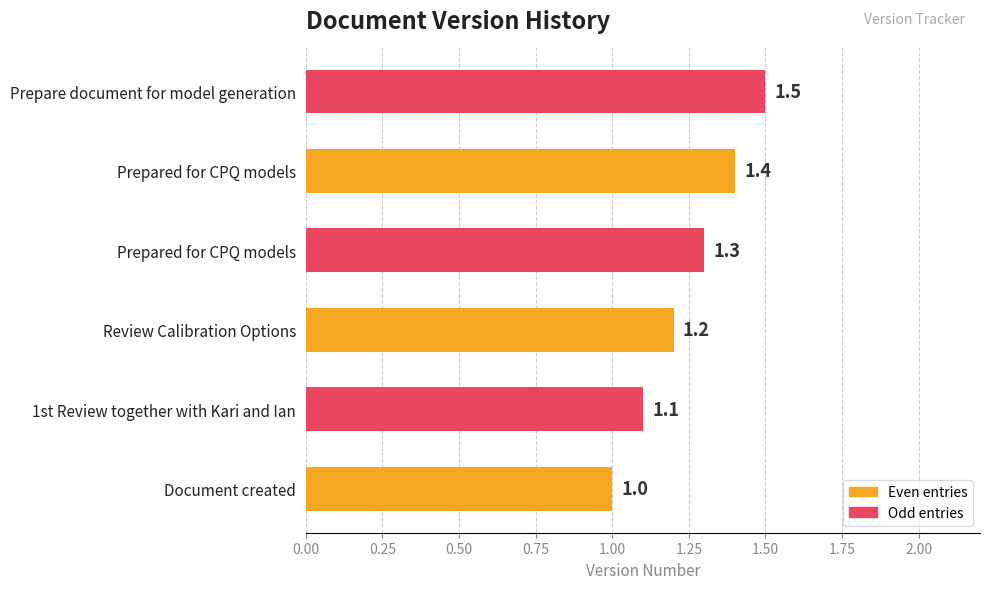

Does the chart contain any negative values?

No